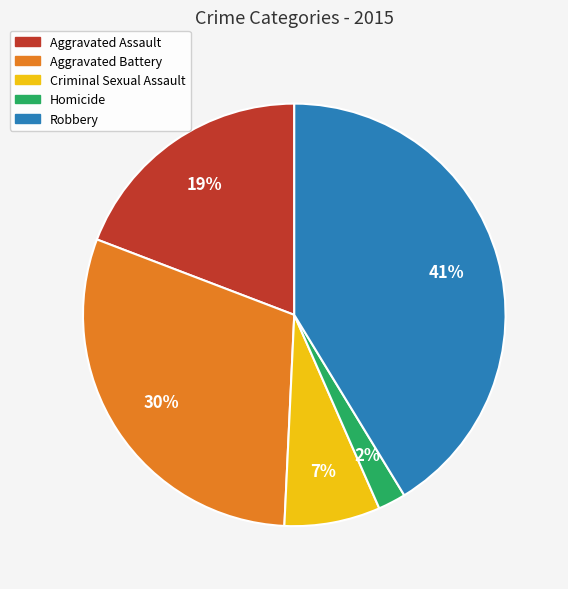

Do Aggravated Assault and Homicide together represent more than half of the pie?

No